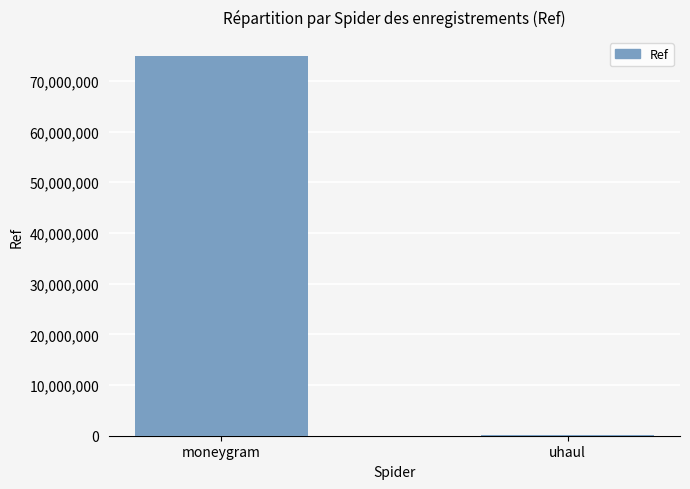

Does the chart contain stacked bars?

No